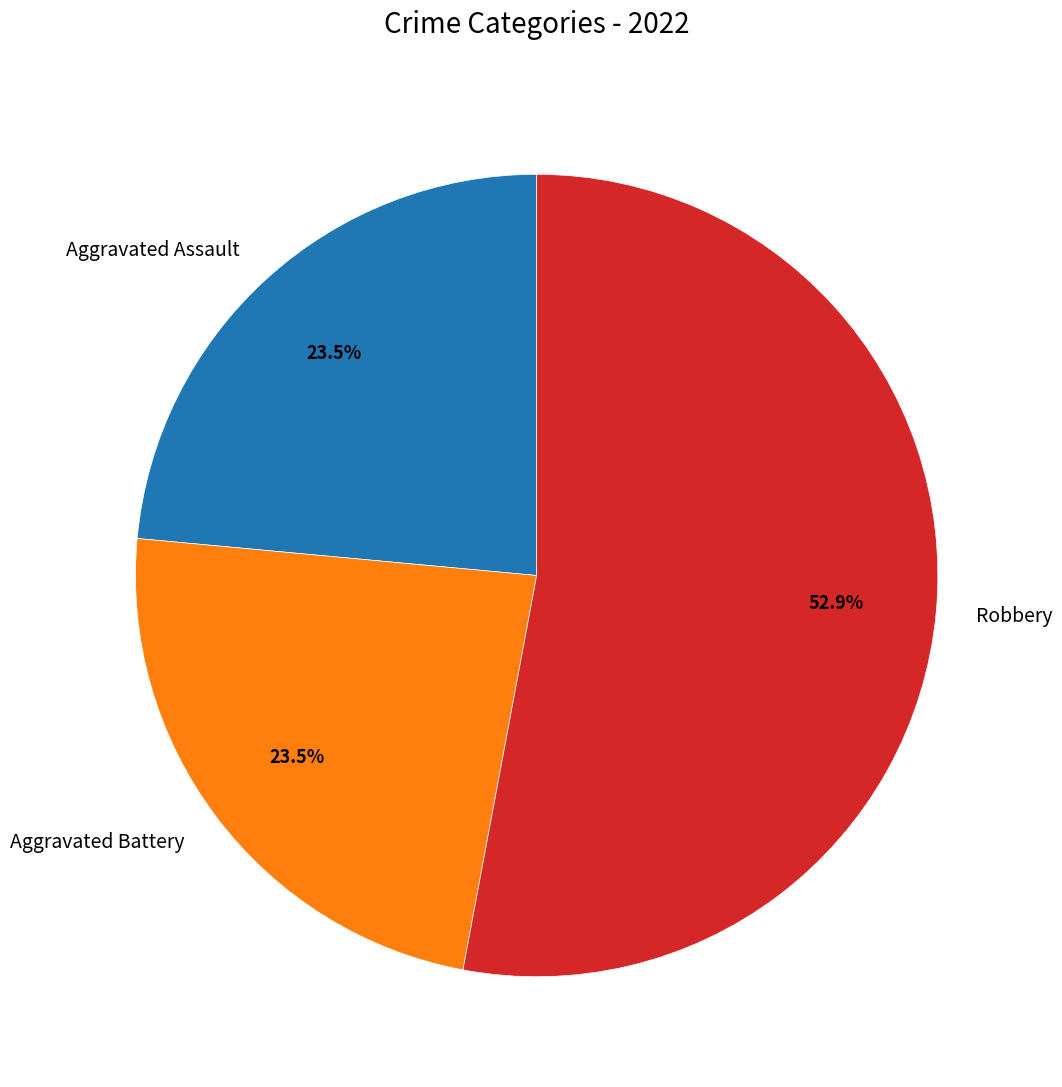

Which slice is the largest?

Robbery